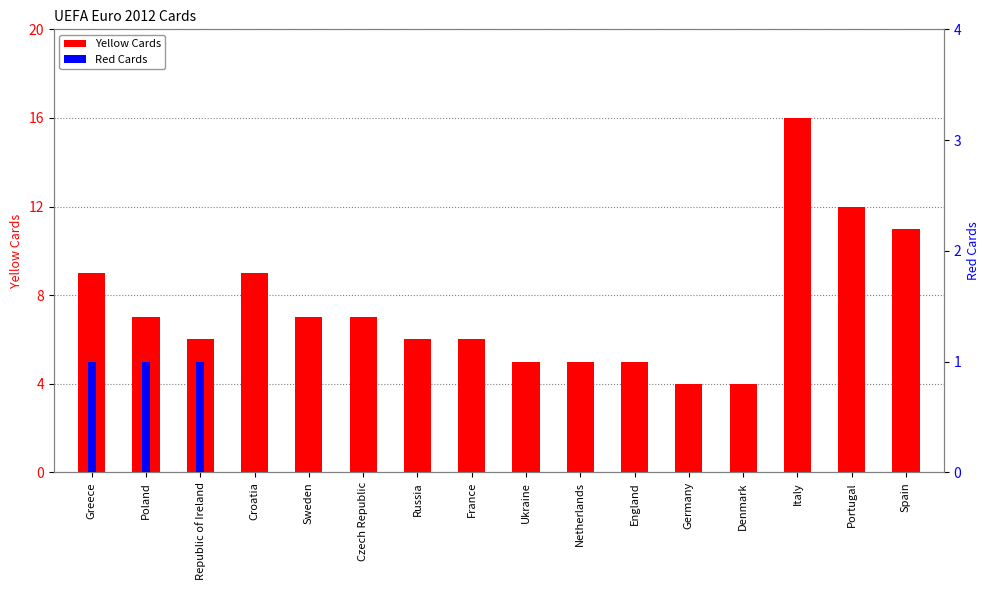

What is the label of the 13th bar from the left?

Denmark